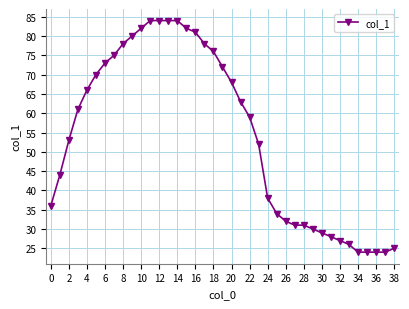

What is the minimum value shown in the chart?

24